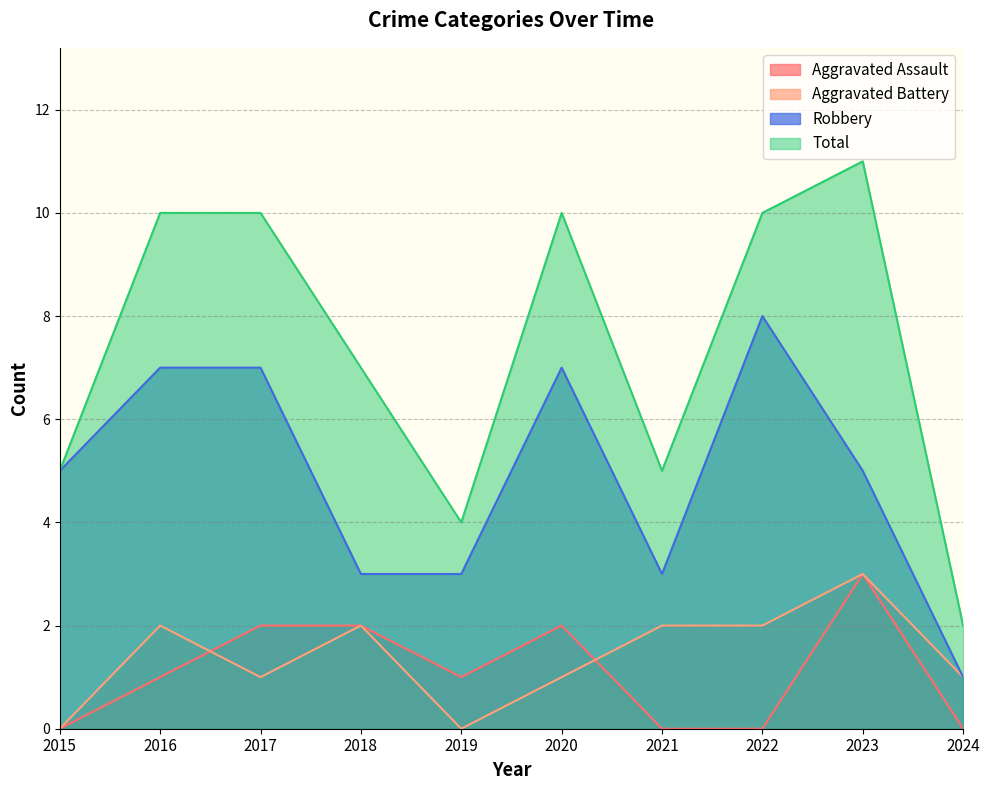

Rank the series at 2022 from lowest to highest value.

Aggravated Assault, Aggravated Battery, Robbery, Total